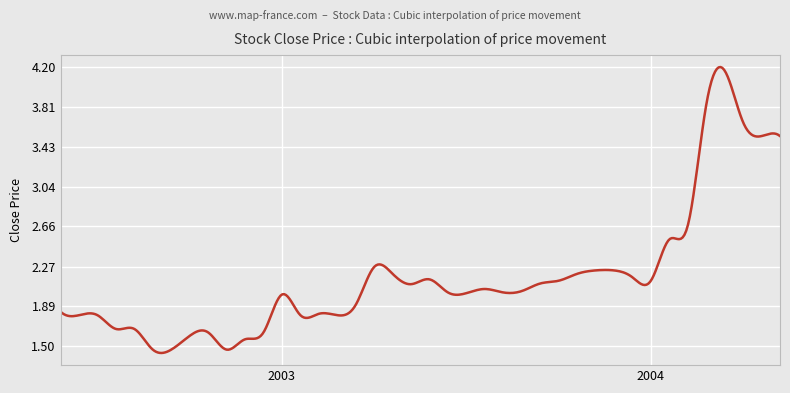

How many lines are shown in the chart?

1